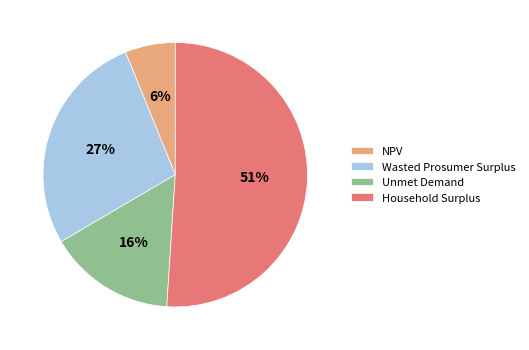

Combined, do Wasted Prosumer Surplus and Unmet Demand account for over 50%?

No